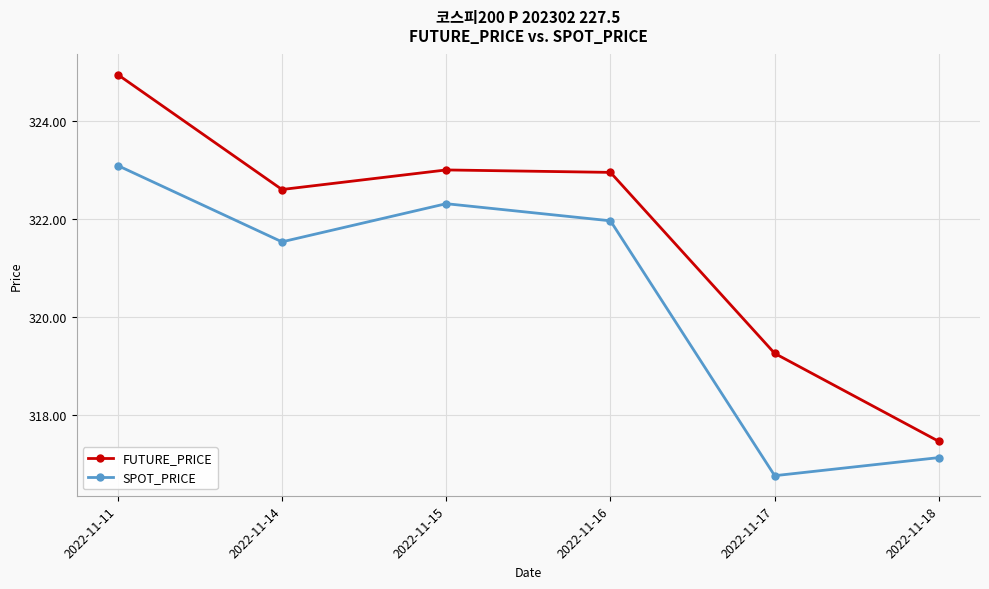

Is the value of FUTURE_PRICE at 2022-11-15 greater than the value of SPOT_PRICE at 2022-11-18?

Yes